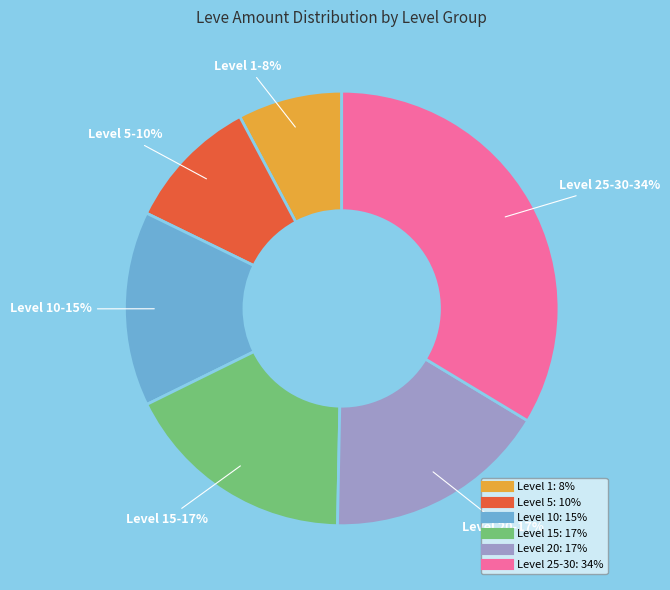

Is there a majority slice in this chart?

No